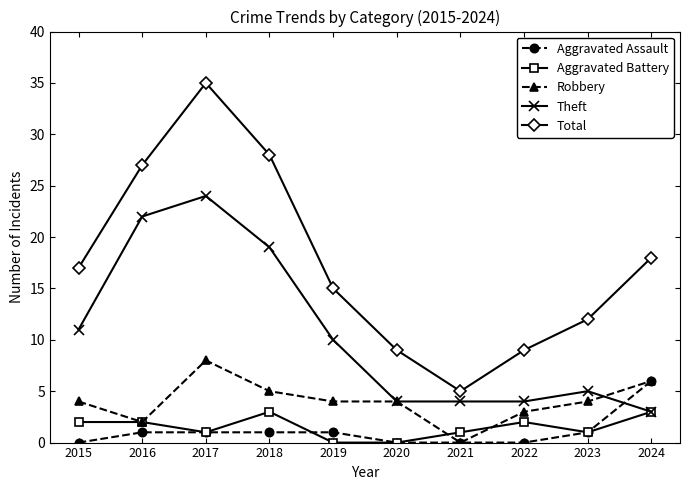

Does the chart have visible grid lines?

No